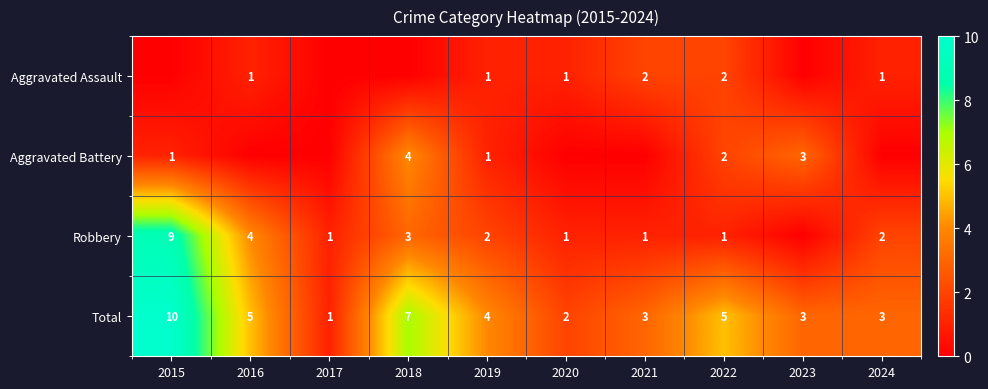

How many data points in Total are less than 4?

5